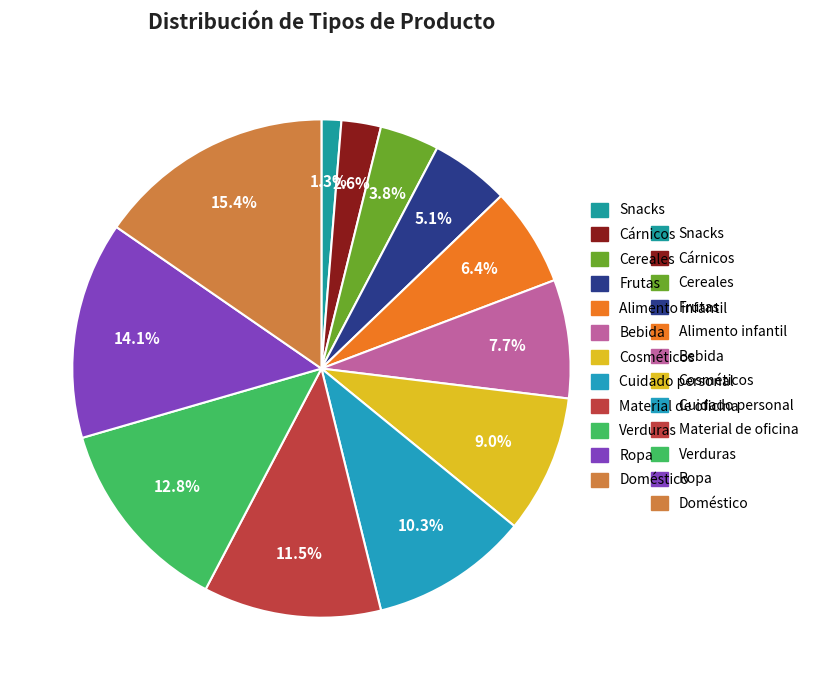

Which slice is the largest?

Doméstico